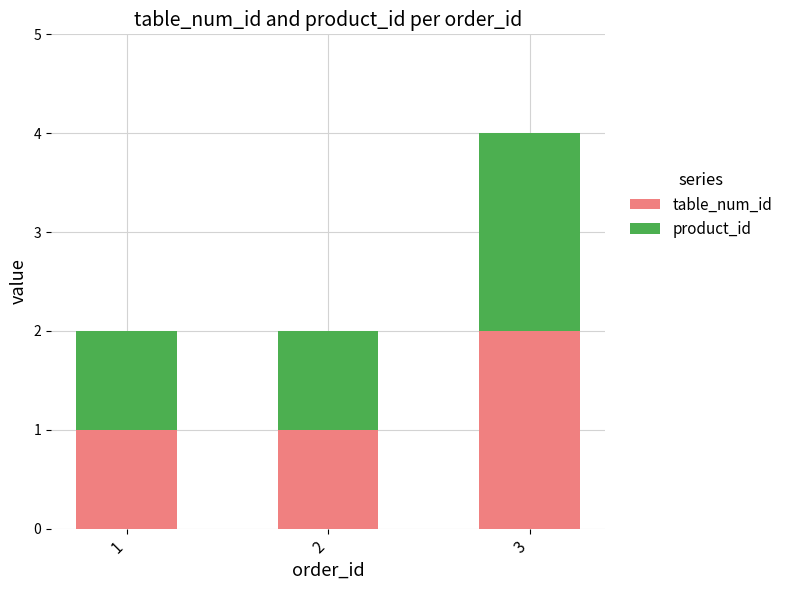

What is the sum of all table_num_id values?

4